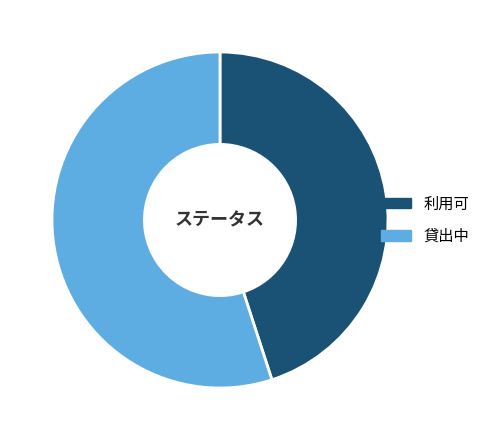

Rank the categories by value from highest to lowest.

貸出中, 利用可